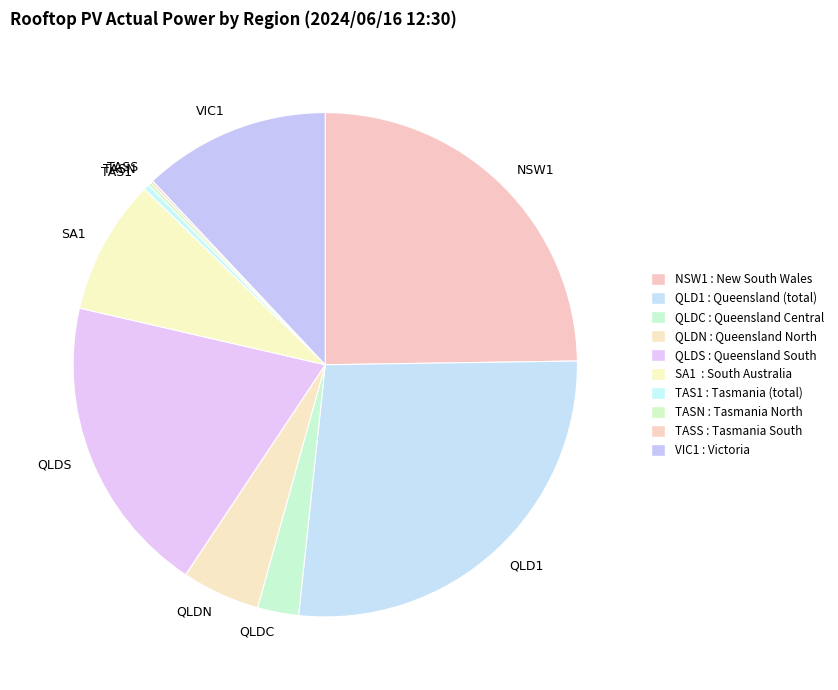

True or false: QLDS accounts for 19% of the total.

True